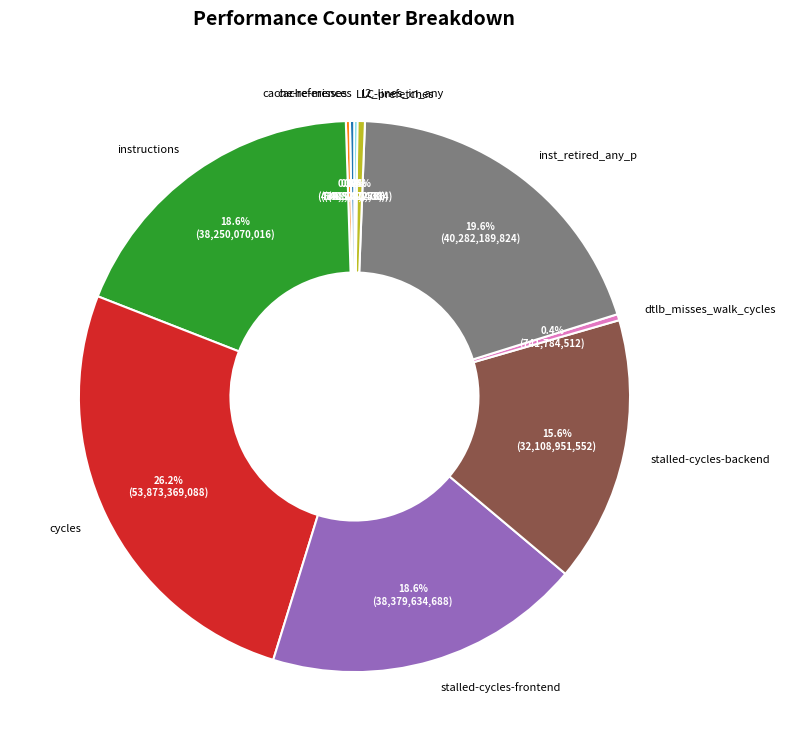

Which slice is the largest?

cycles